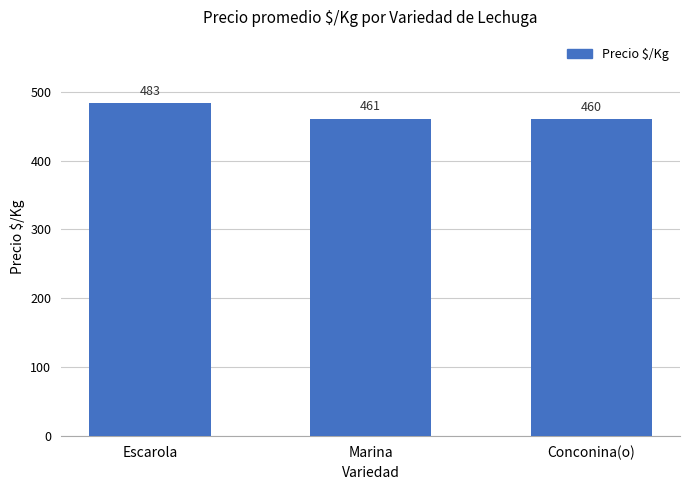

Are the bars horizontal?

No